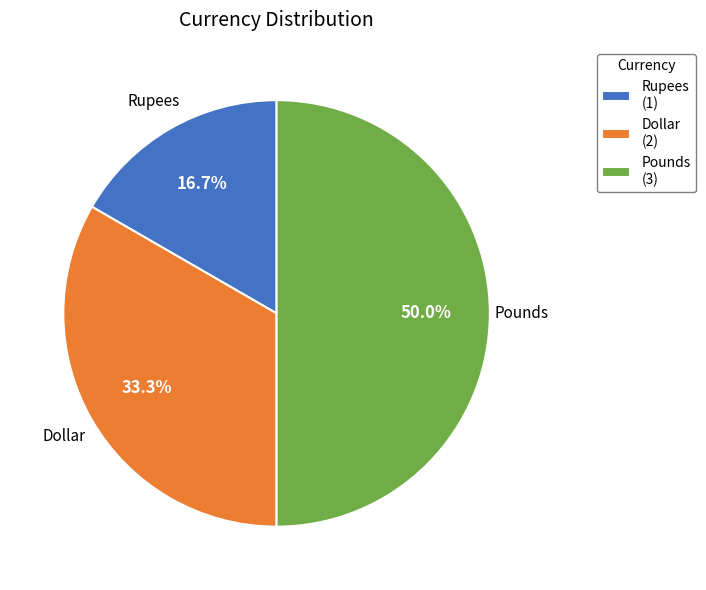

Is Dollar (2) the majority of the pie?

No